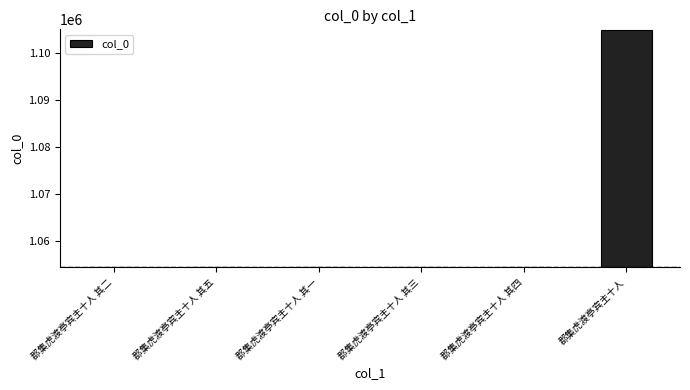

Is it true that the value at 郡集虎渡亭宾主十人 其五 is 1054514?

True